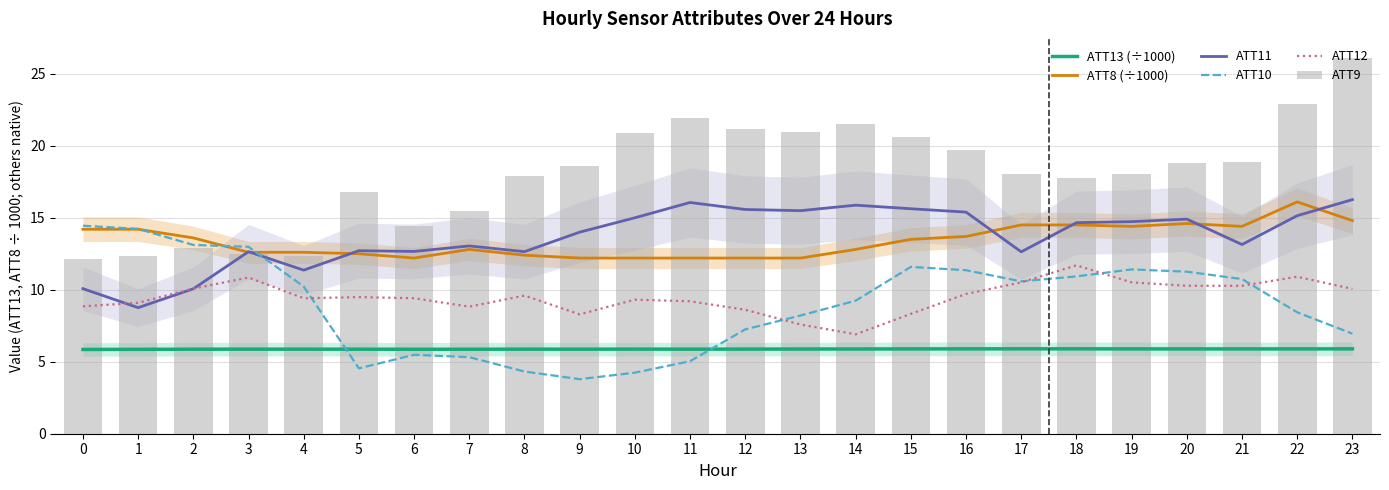

Are the bars horizontal?

No